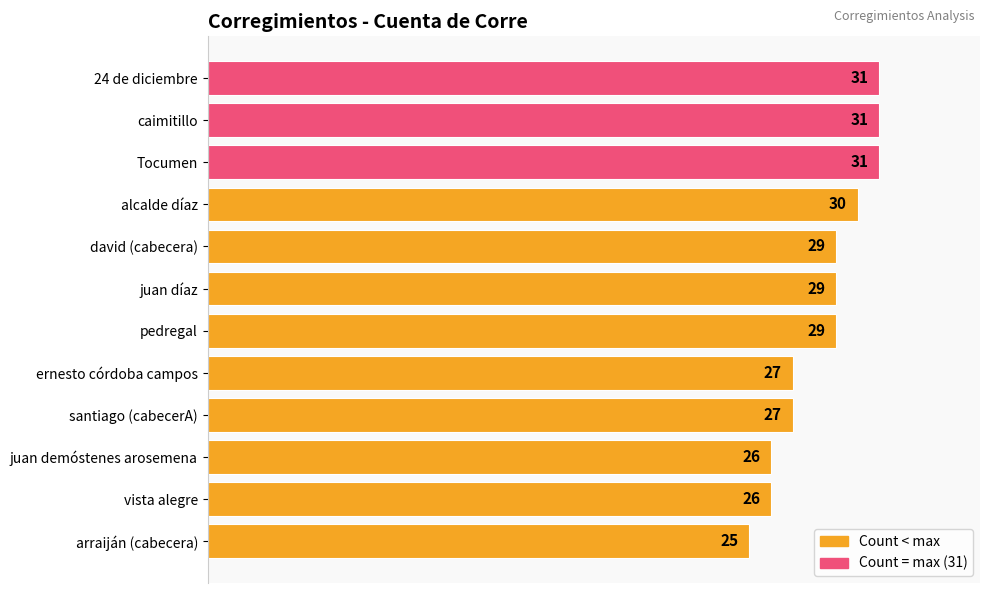

What is the difference between the second highest and second lowest values?

5